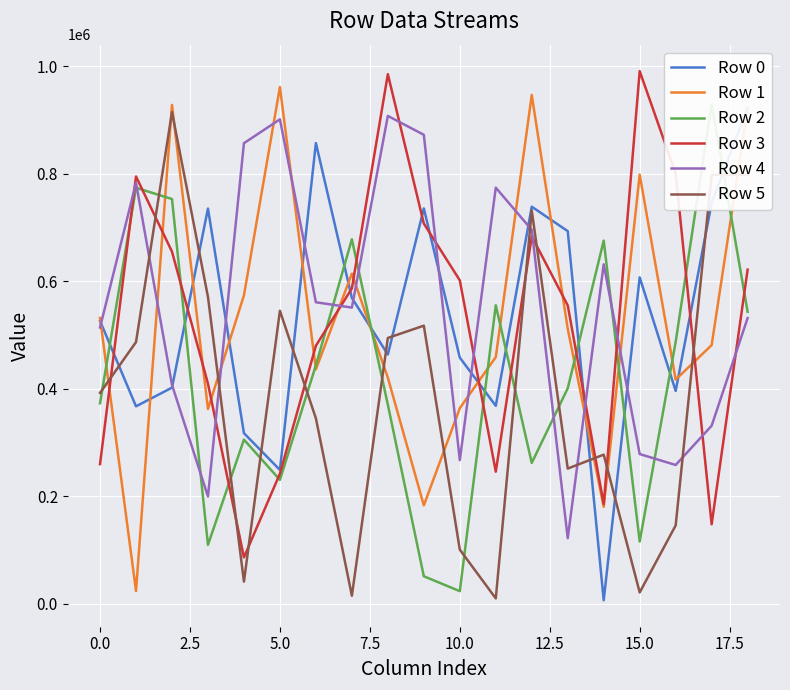

True or false: Row 1 and Row 4 intersect in this chart.

True